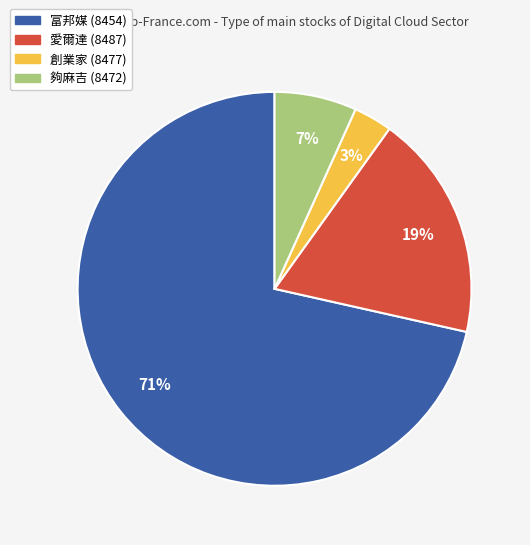

To the nearest percent, what is the average slice percentage?

25%